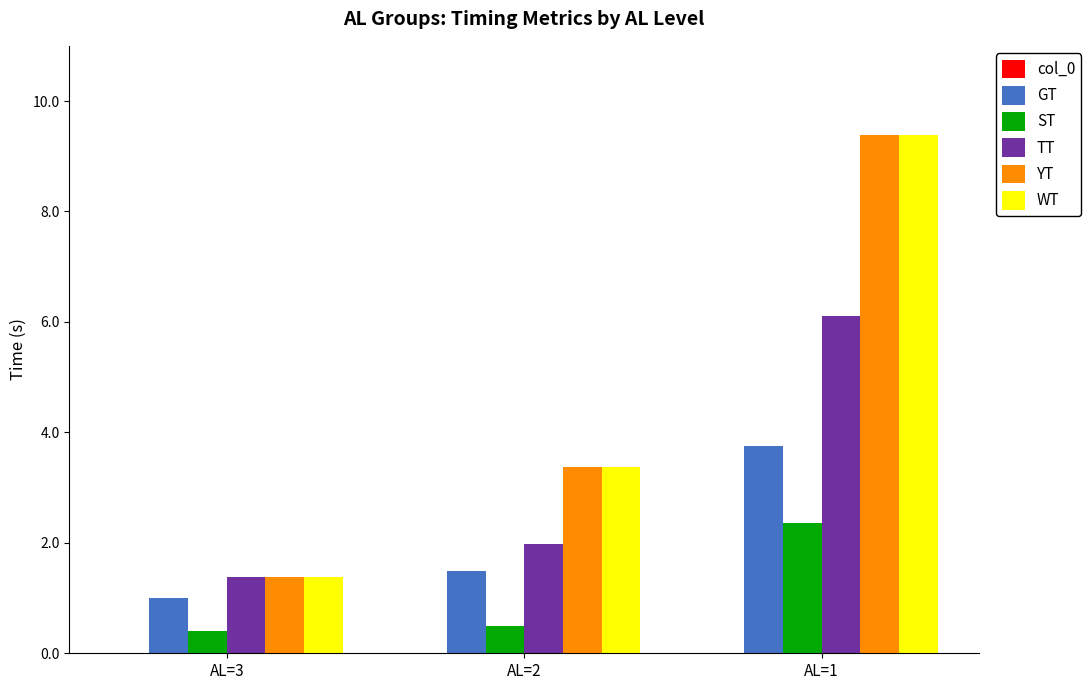

The value of GT at AL=3 is 0.5. True or false?

False